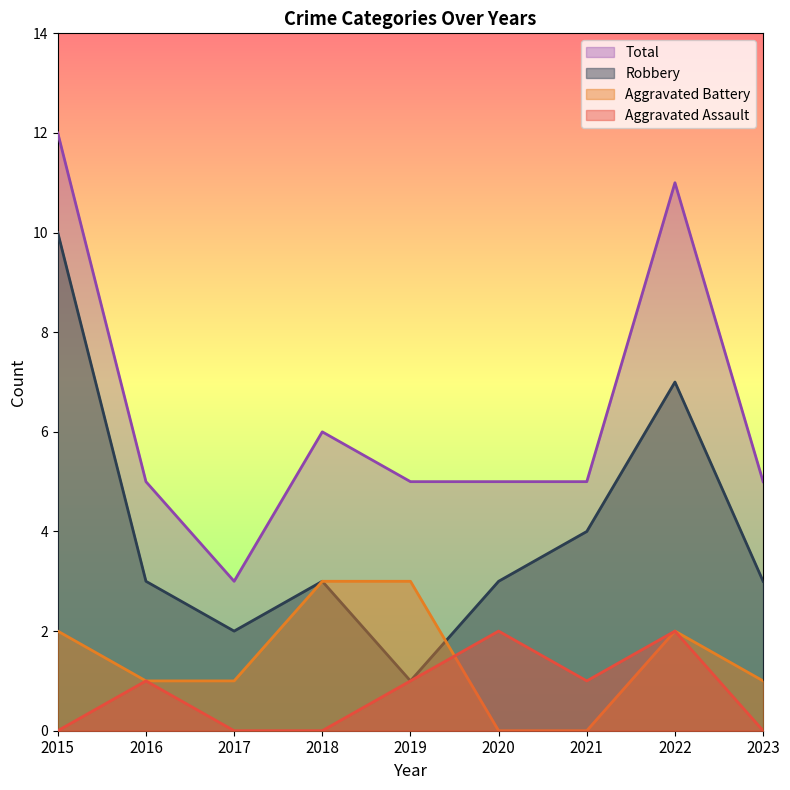

Reading right to left, what are all the values shown in this chart?

Aggravated Assault: 2023=0	2022=2	2021=1	2020=2	2019=1	2018=0	2017=0	2016=1	2015=0
Aggravated Battery: 2023=1	2022=2	2021=0	2020=0	2019=3	2018=3	2017=1	2016=1	2015=2
Robbery: 2023=3	2022=7	2021=4	2020=3	2019=1	2018=3	2017=2	2016=3	2015=10
Total: 2023=5	2022=11	2021=5	2020=5	2019=5	2018=6	2017=3	2016=5	2015=12